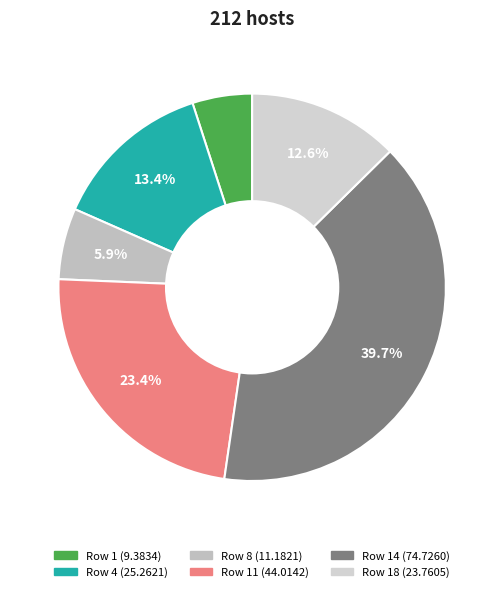

To the nearest percent, what is the difference between the largest and smallest slice percentages?

35%